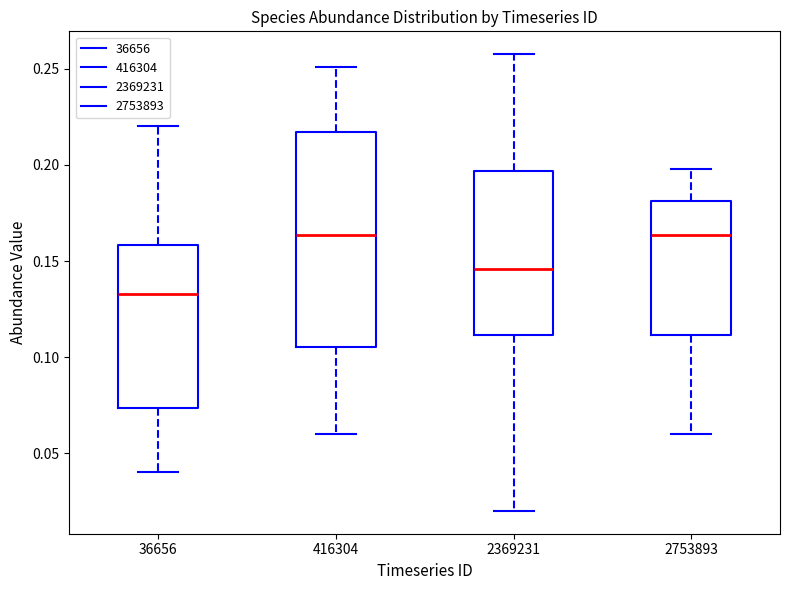

Reading left to right, transcribe this box plot: for each box, give where its median line is, the range the box spans, and where its two whiskers end, as read against the y-axis. The values are not printed on the chart, so give them approximately, as read against the axis.

36656: median 0.135, box 0.075 to 0.160, whiskers 0.040 to 0.220
416304: median 0.165, box 0.105 to 0.215, whiskers 0.060 to 0.250
2369231: median 0.145, box 0.110 to 0.195, whiskers 0.020 to 0.260
2753893: median 0.165, box 0.110 to 0.180, whiskers 0.060 to 0.200